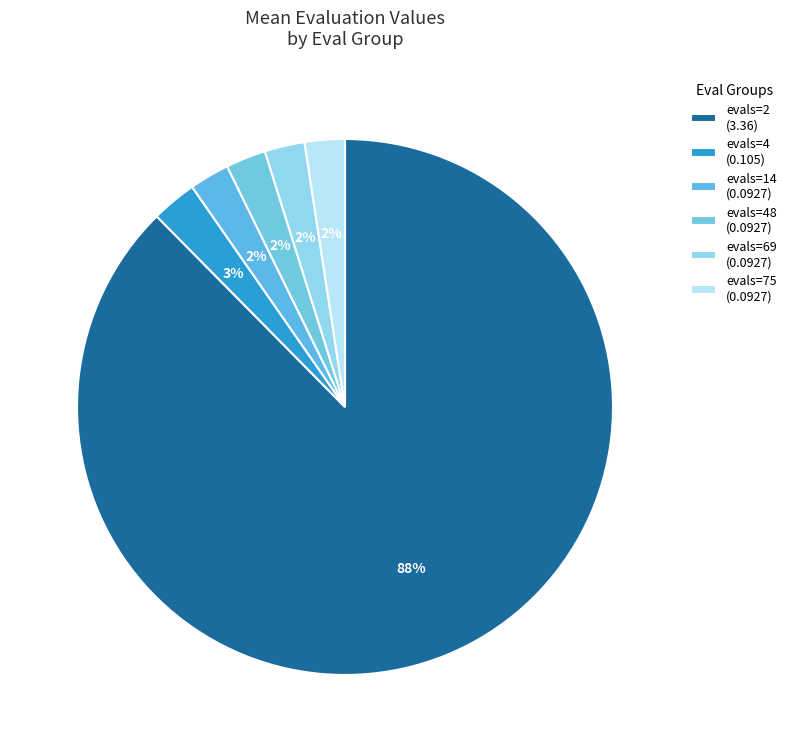

How many slices are in this pie chart?

6